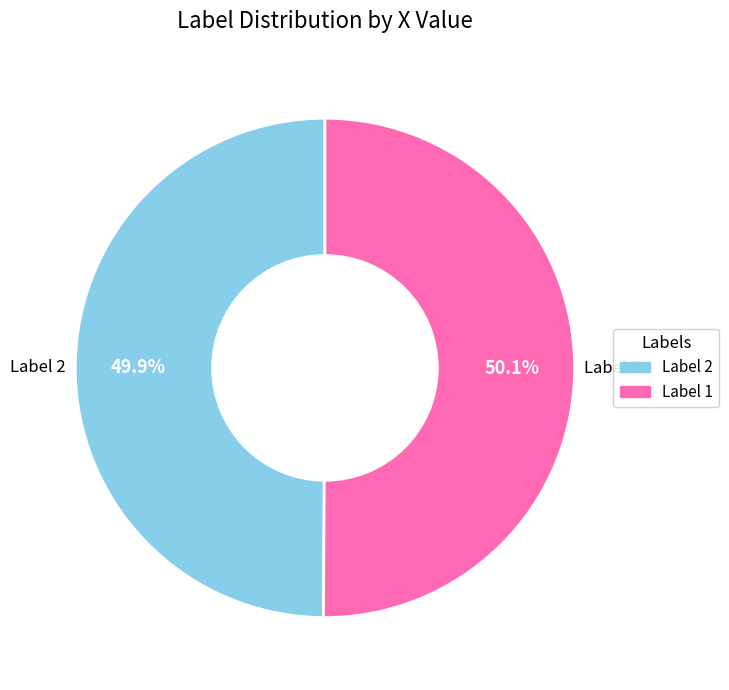

What is the largest slice in the pie chart?

1